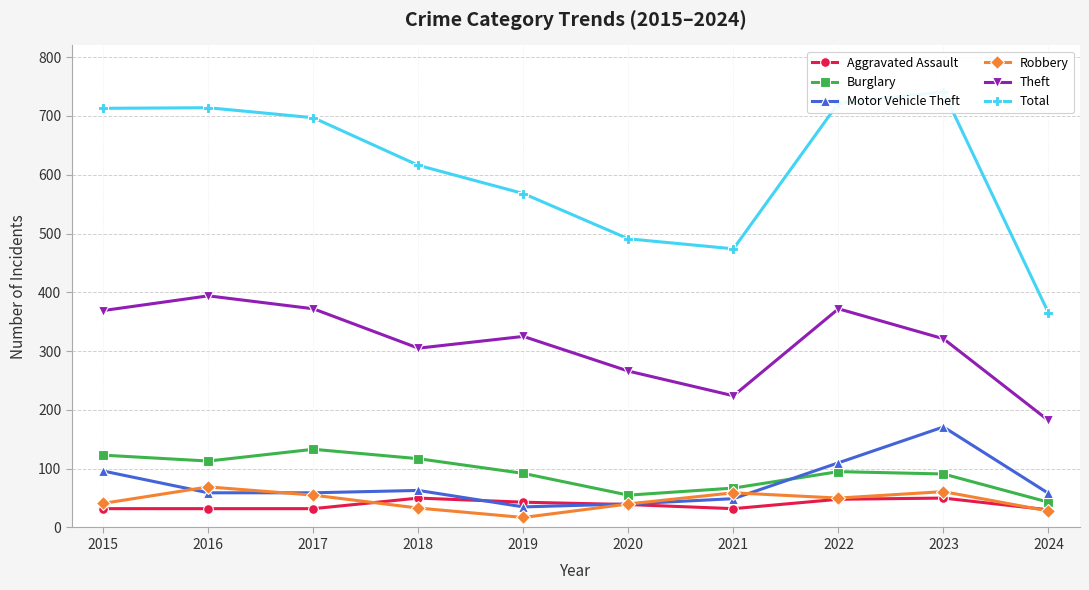

True or false: Aggravated Assault and Burglary cross at least once.

False